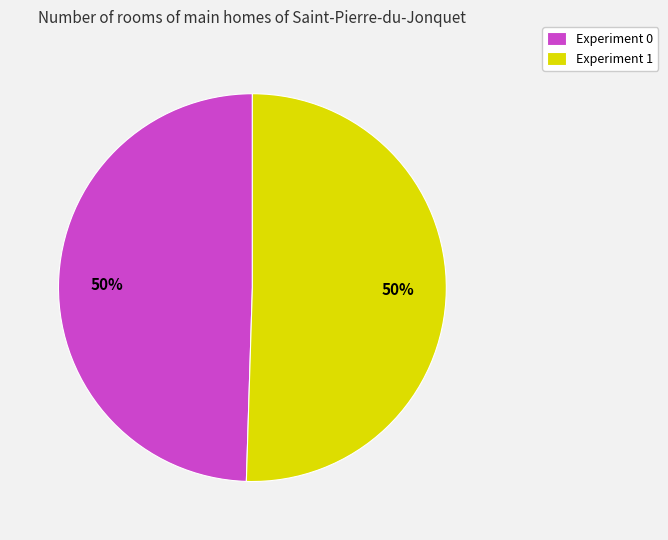

Do Experiment 0 and Experiment 1 together represent more than half of the pie?

Yes